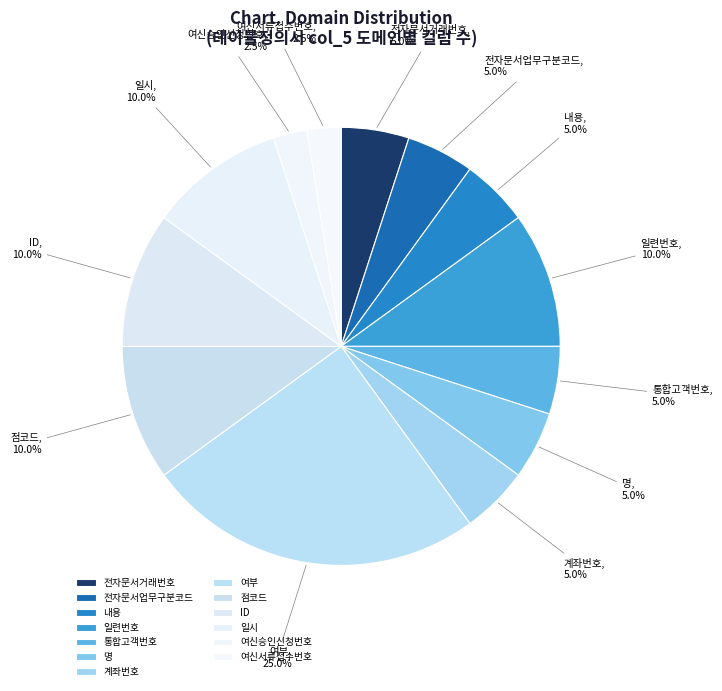

Is there any slice that represents more than half of the pie?

No